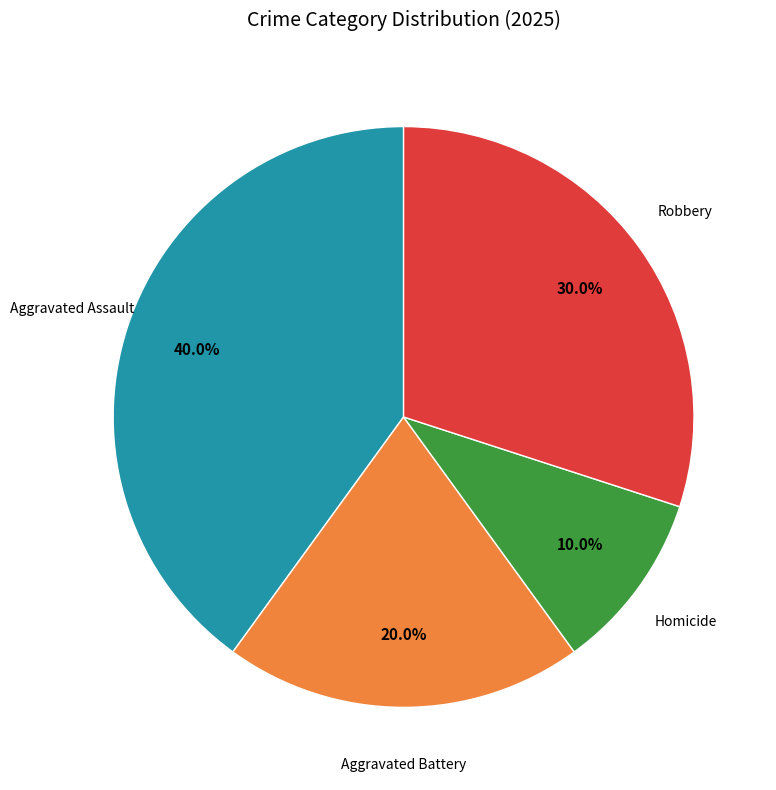

Count the number of slices in the pie.

4